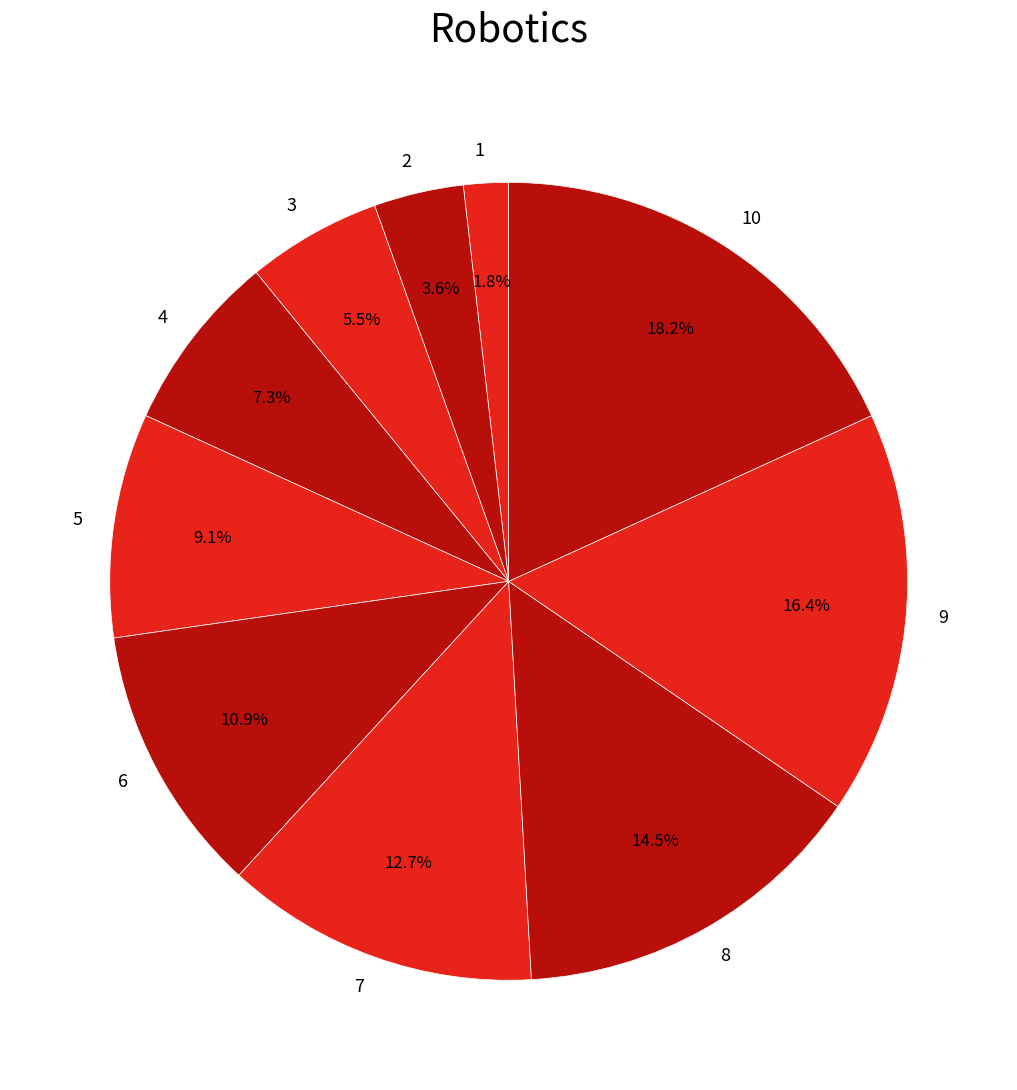

Does 6 represent more than half of the total?

No